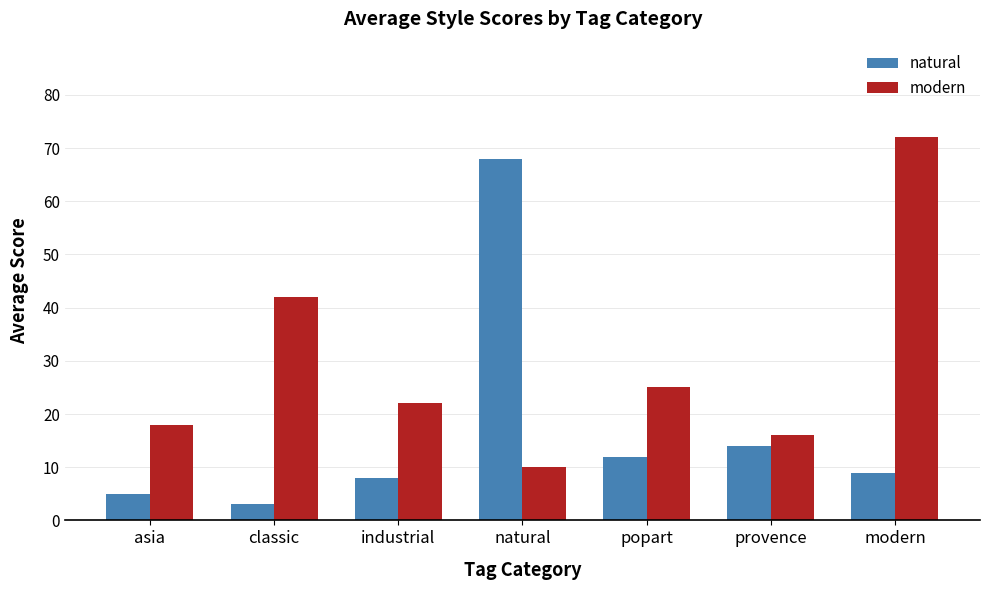

Which series changed the most between classic and industrial?

modern